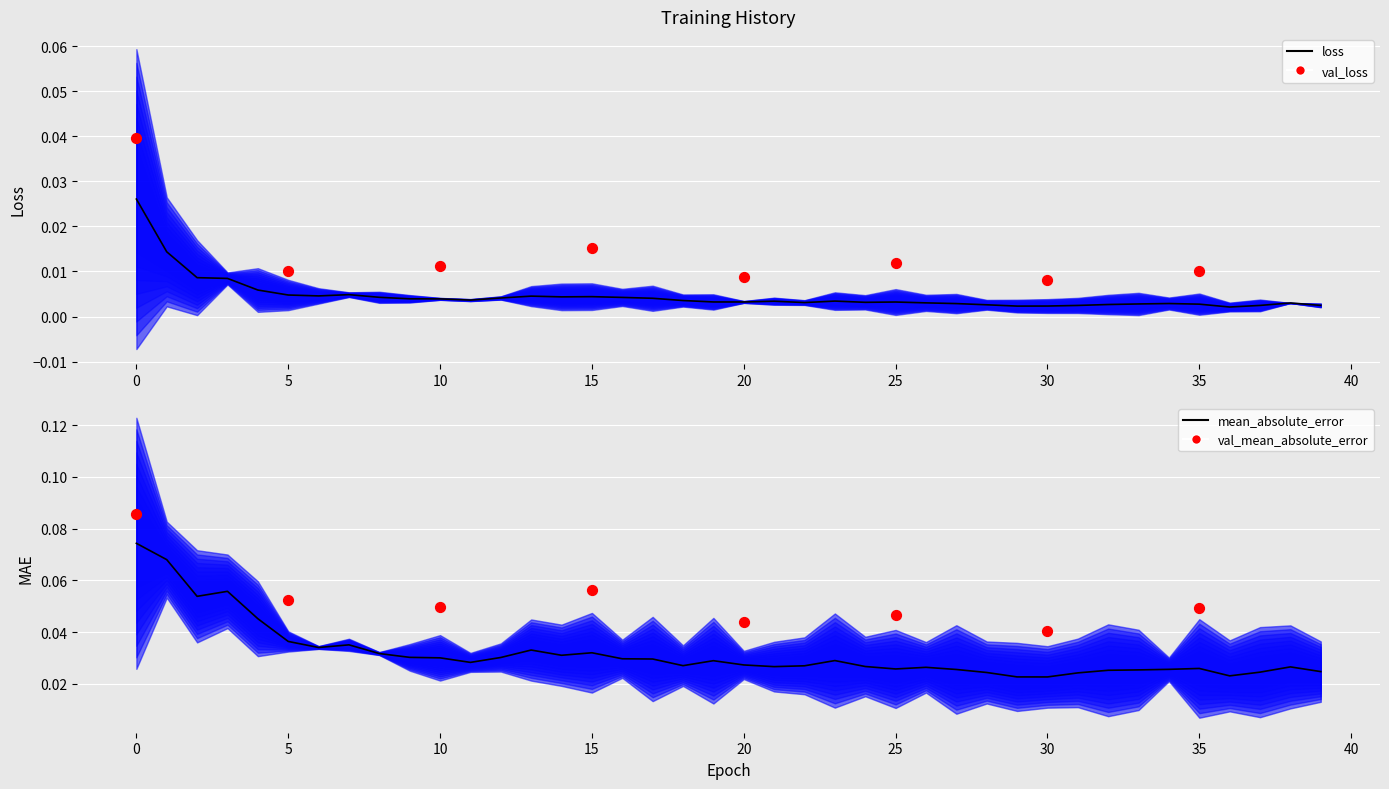

Which series contains the highest Y value?

mean_absolute_error